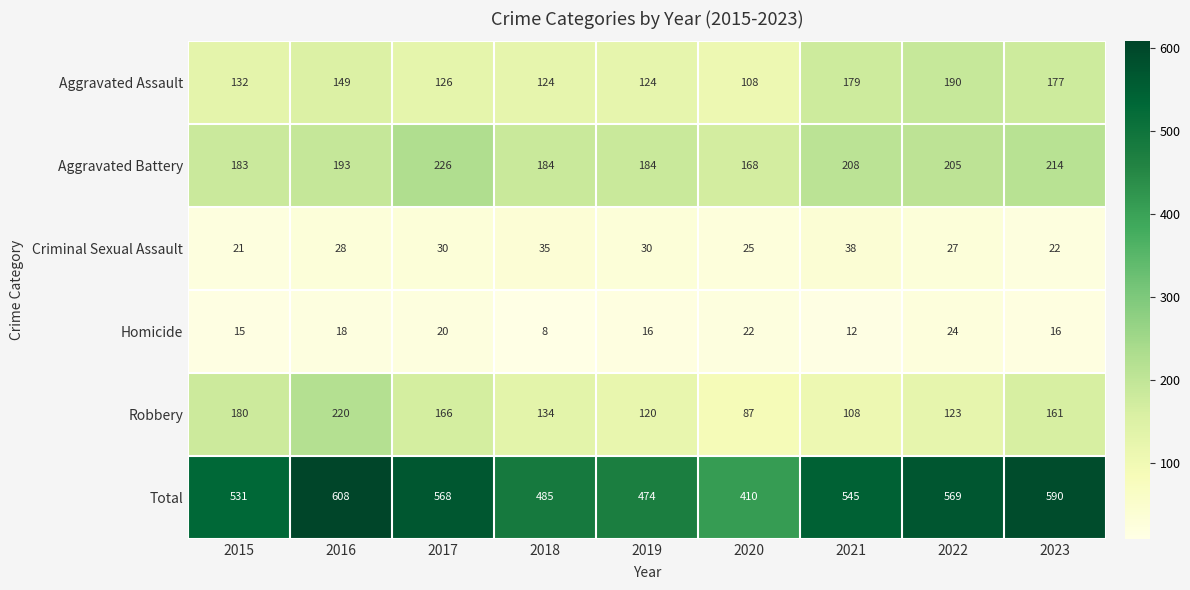

What is the maximum value for Aggravated Assault?

190